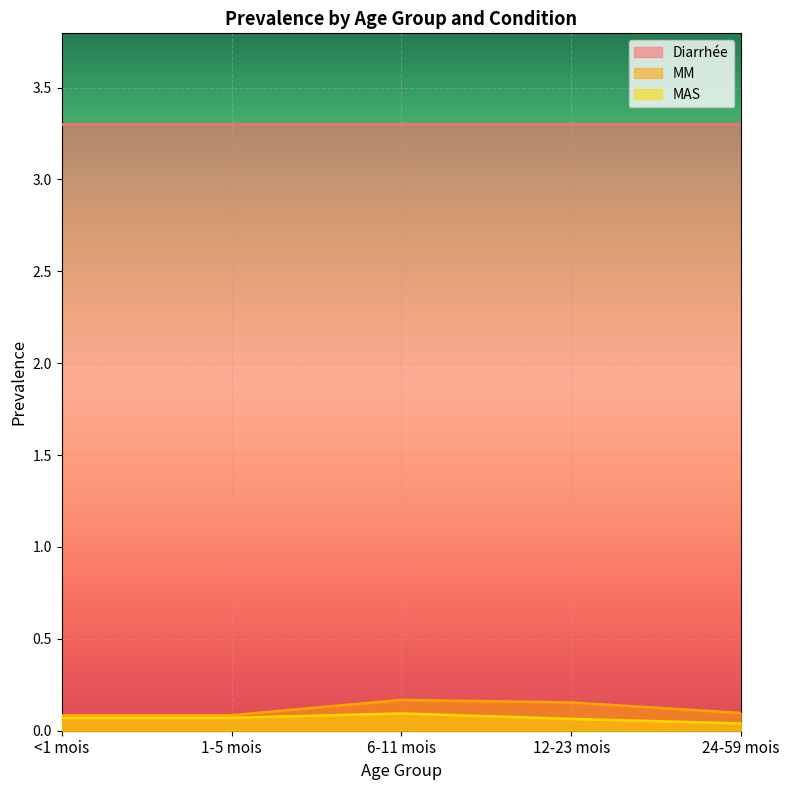

At which category does the chart reach its minimum across all series?

24-59 mois